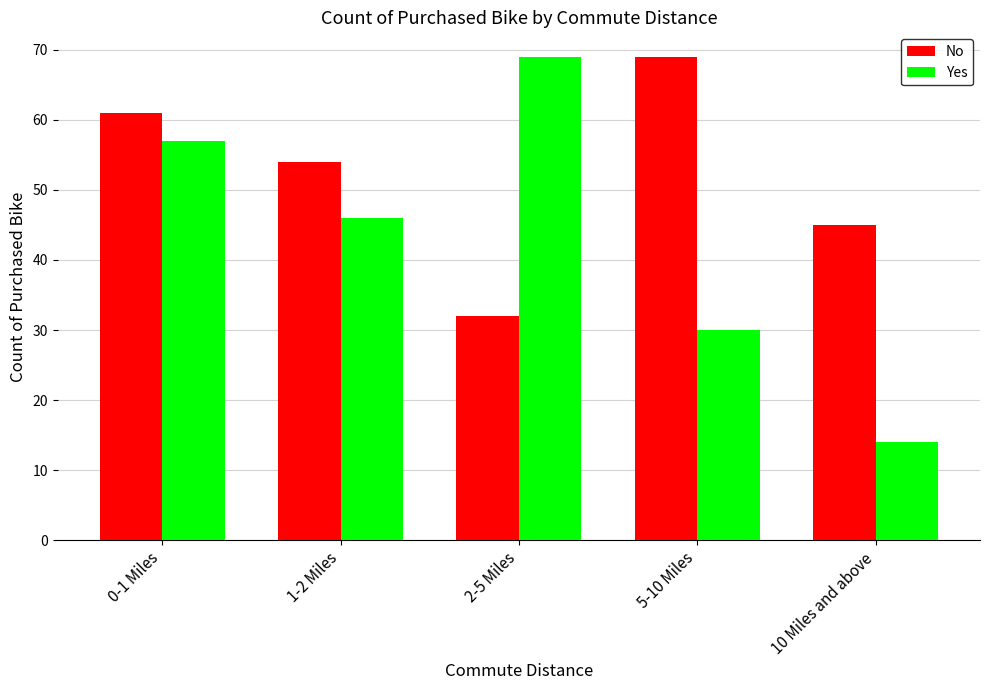

Where is No nearest to the value 50?

1-2 Miles